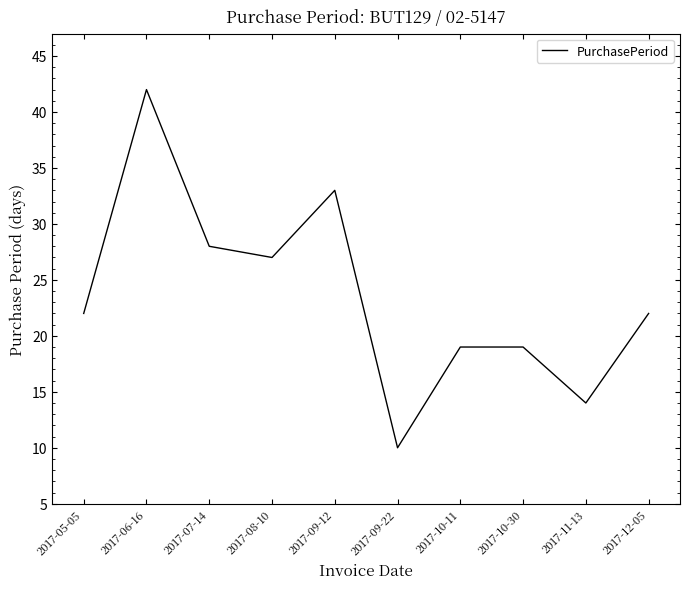

The chart shows a value of 6 at 2017-10-30. True or false?

False